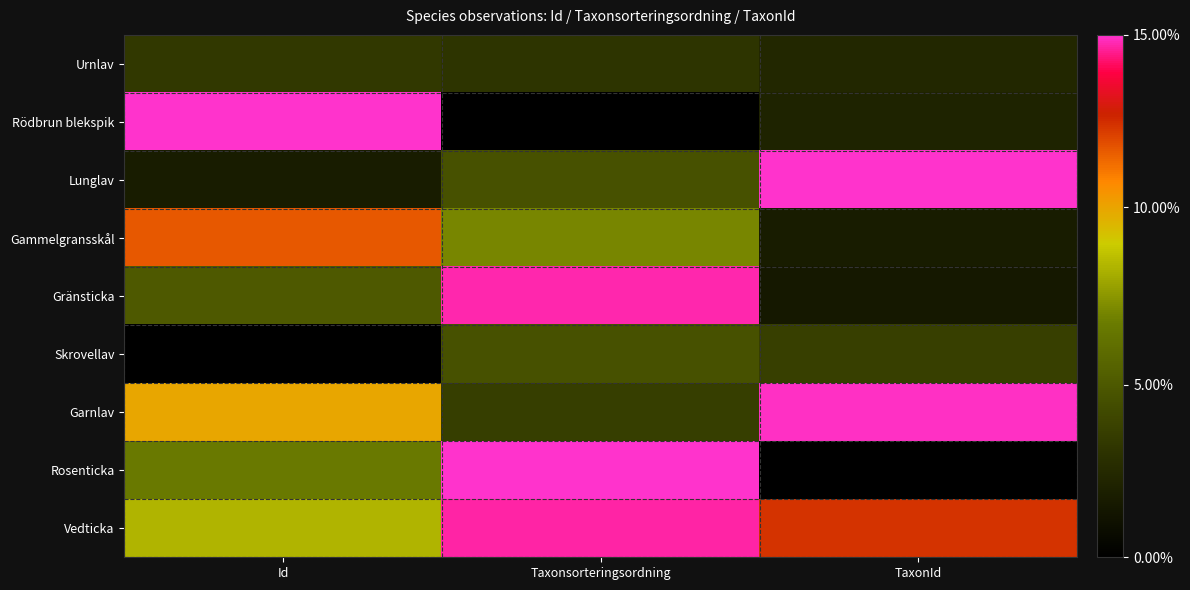

How many data points does each series have?

3